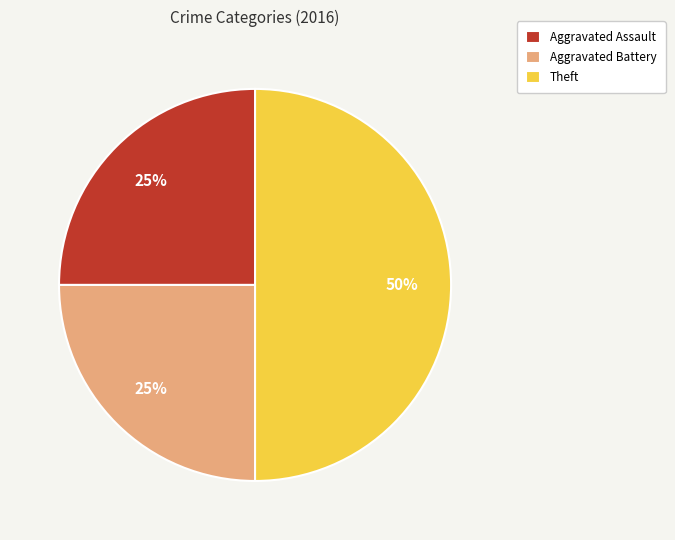

Is the sum of Theft and Aggravated Assault greater than half?

Yes